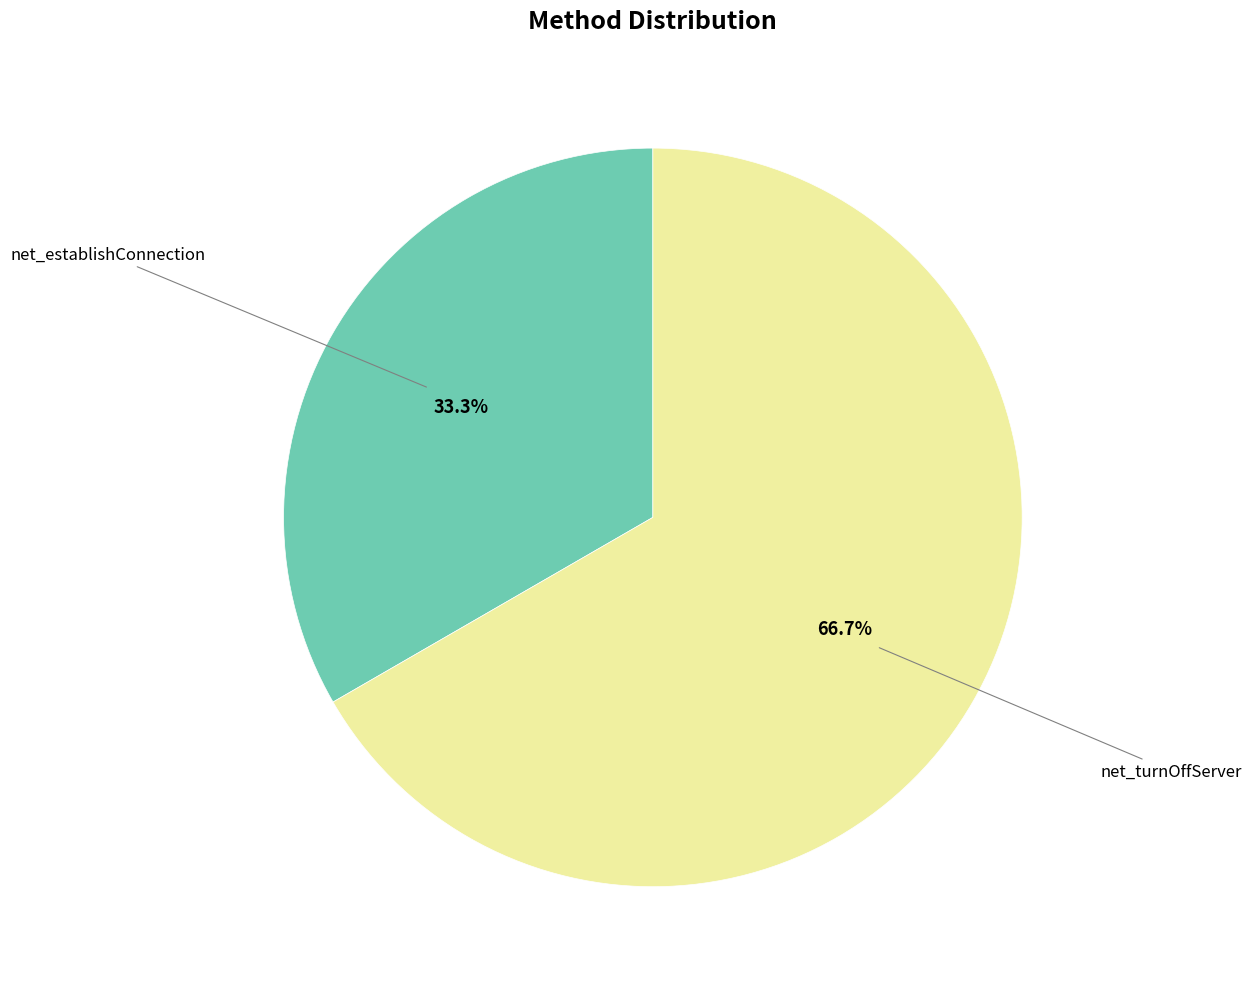

True or false: net_establishConnection accounts for 33% of the total.

True